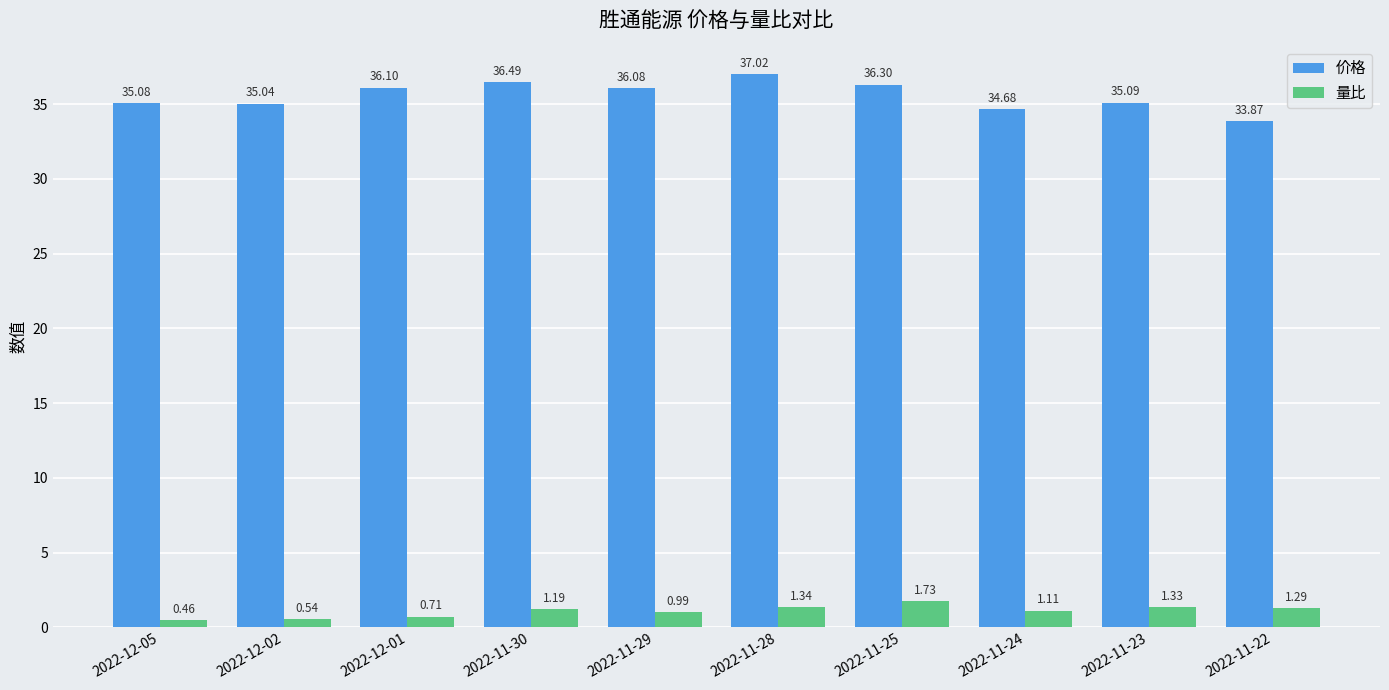

At which category does the chart reach its peak across all series?

2022-11-28